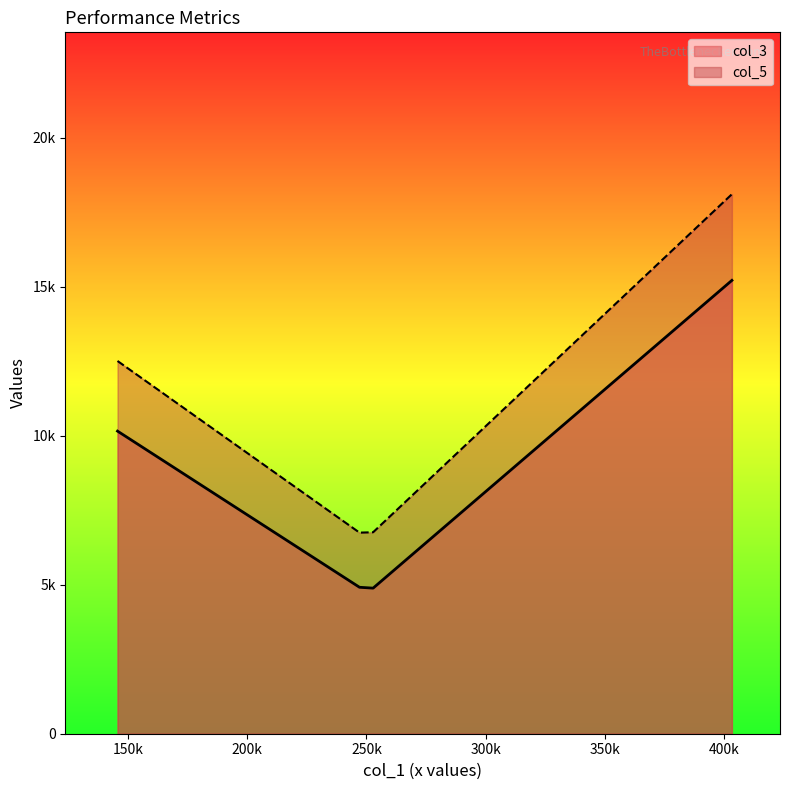

What is the sum of all col_3 values?

35179